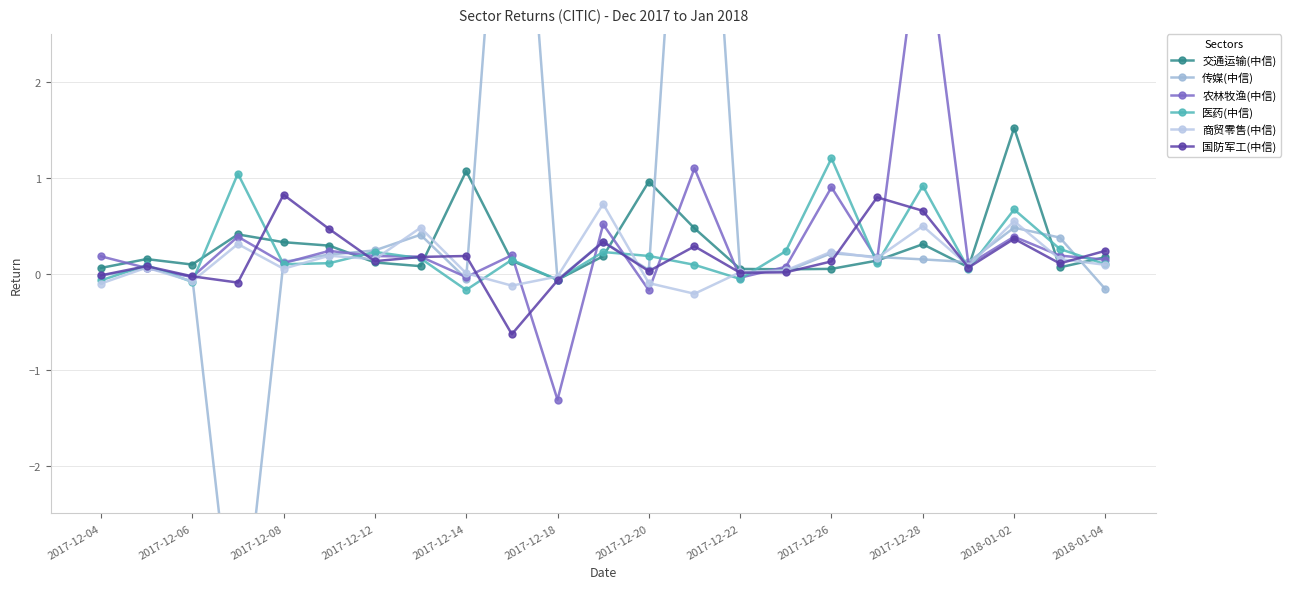

What position from the right is 19?

4